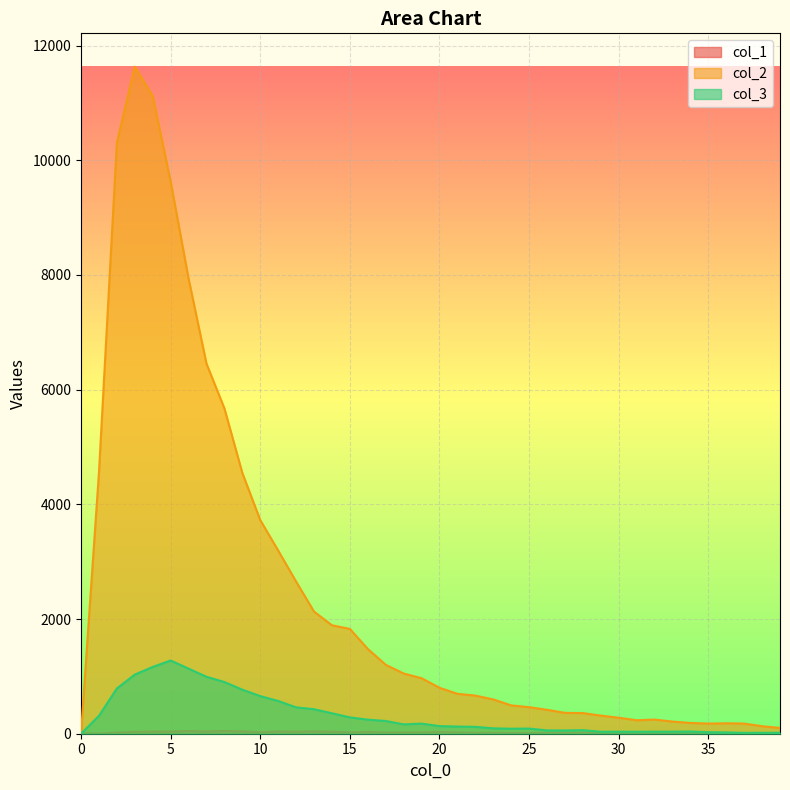

What is the minimum value for col_1?

4